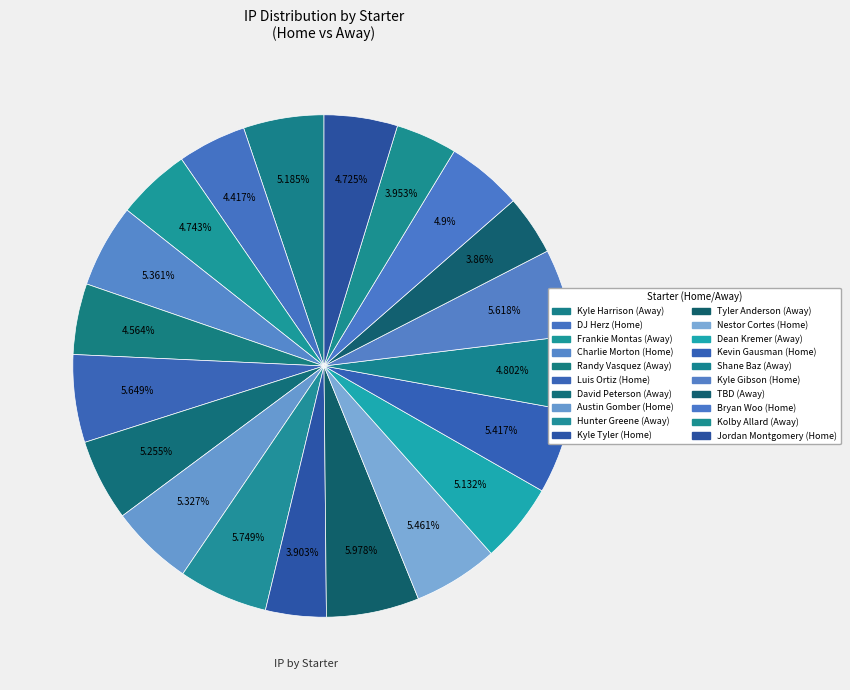

How many slices are in this pie chart?

20